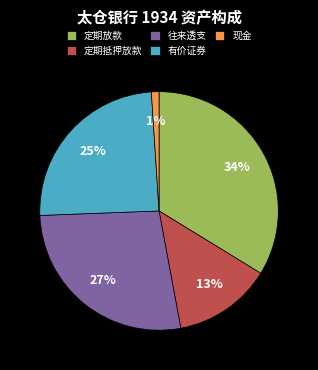

The 往来透支 slice represents 42% of the pie. True or false?

False